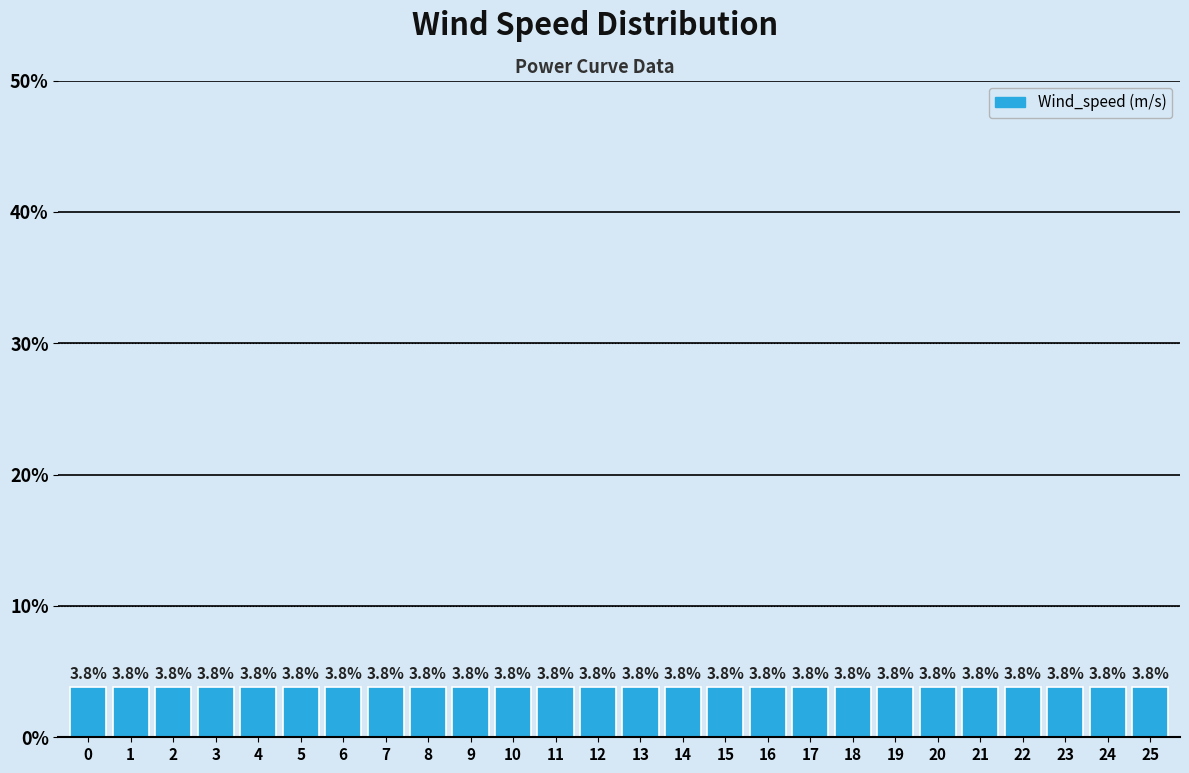

What is the height of the bar covering 13.5 to 14.5 on the x-axis?

3.8